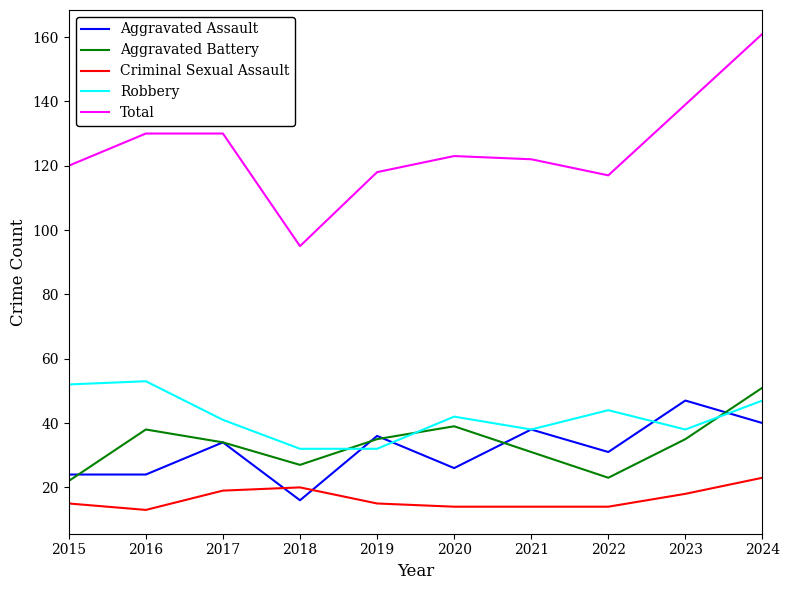

The Aggravated Assault series shows 9 at 2018. True or false?

False